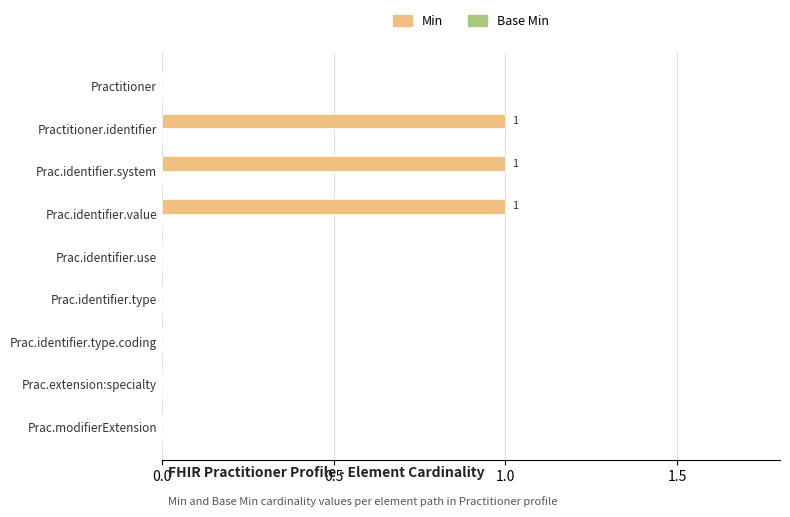

What is the sum of all values?

3